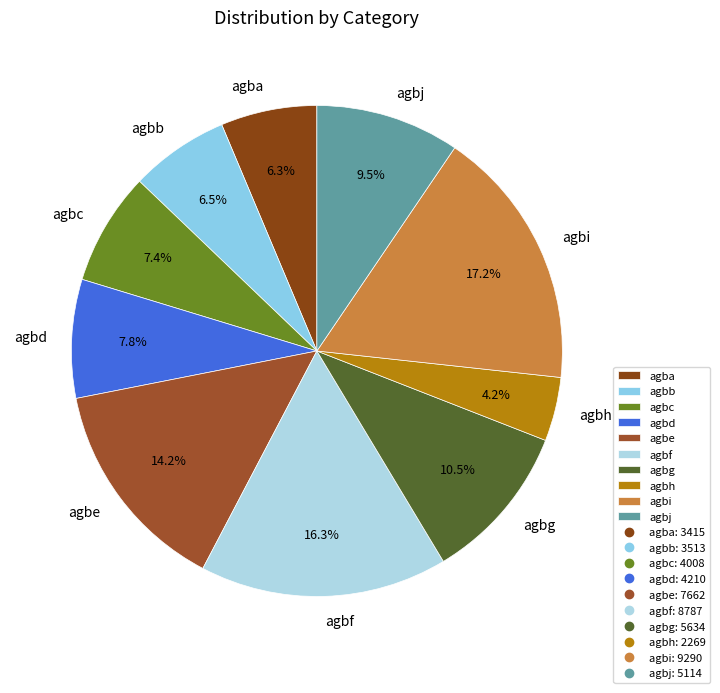

To the nearest percent, what is the combined percentage of agba and agbb?

13%